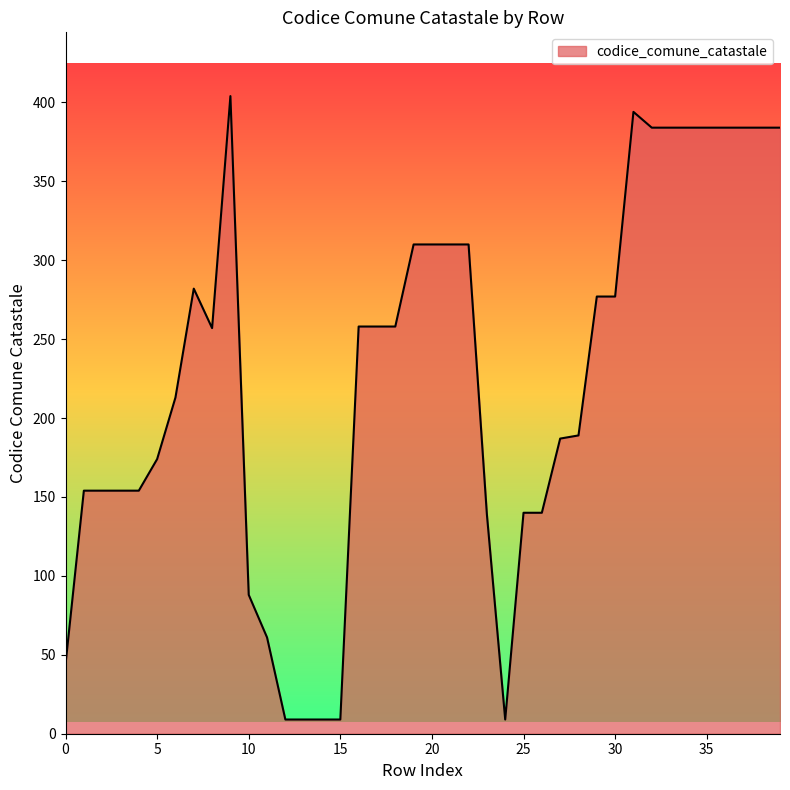

What is the smallest value displayed?

9